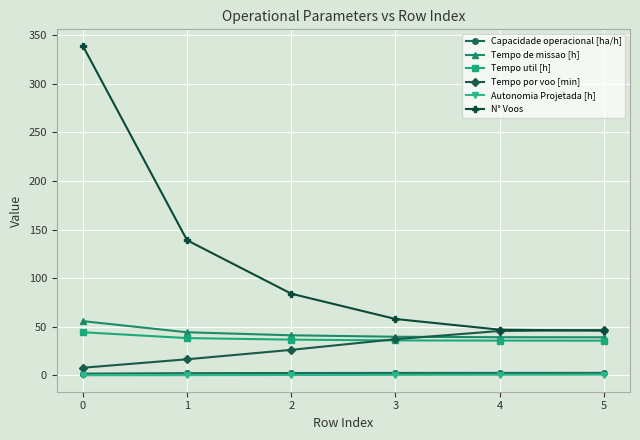

Which series has the largest total across all categories?

N° Voos